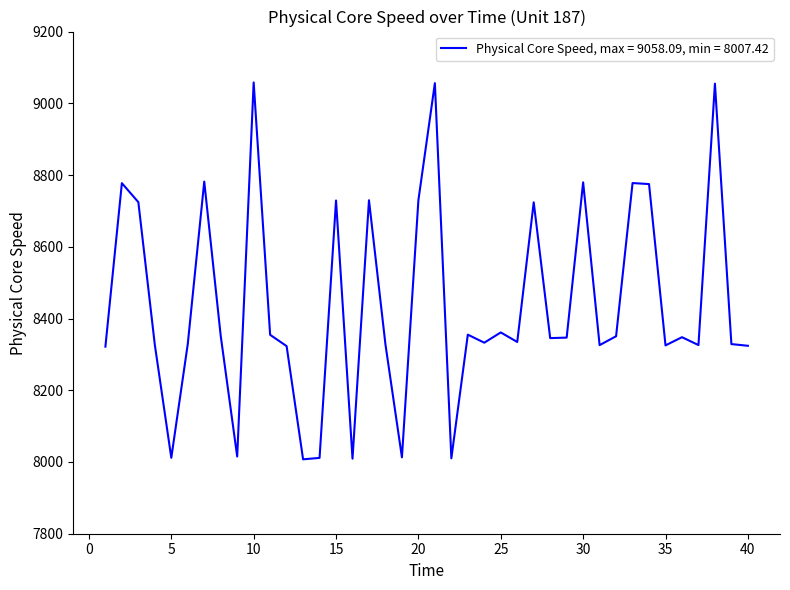

What is the smallest value displayed?

8007.4